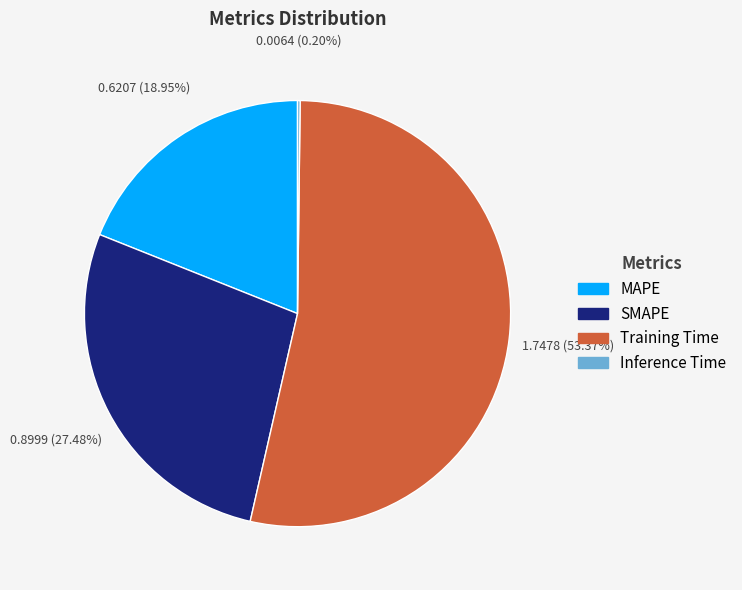

What percentage is the Training Time slice, to the nearest percent?

53%